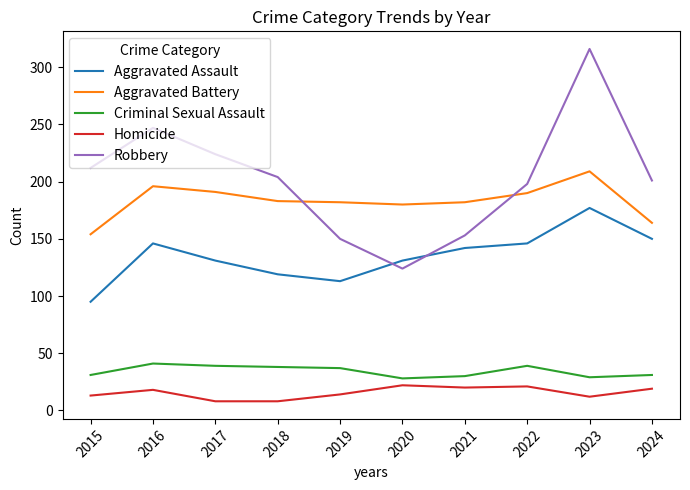

What is the greatest value displayed?

316